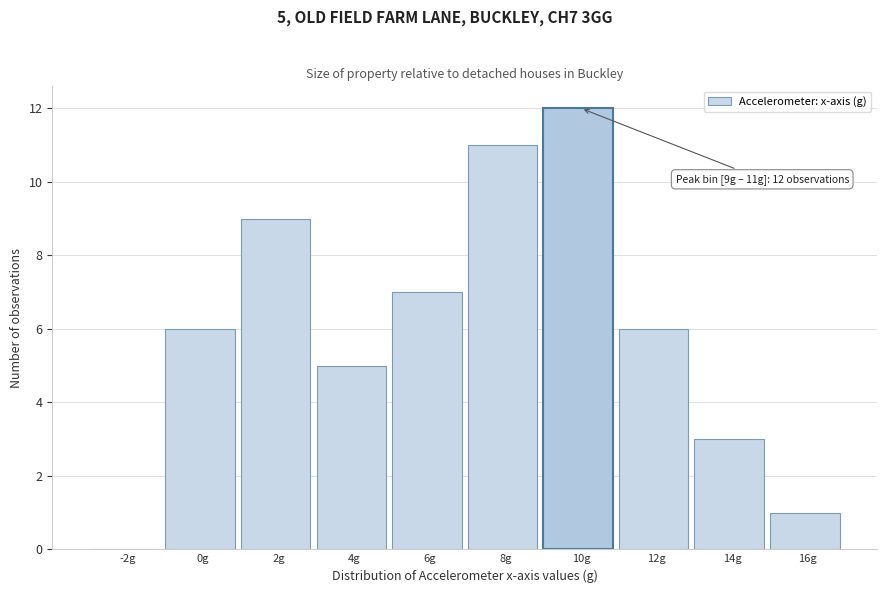

Which range on the x-axis has the tallest bar?

9 to 11